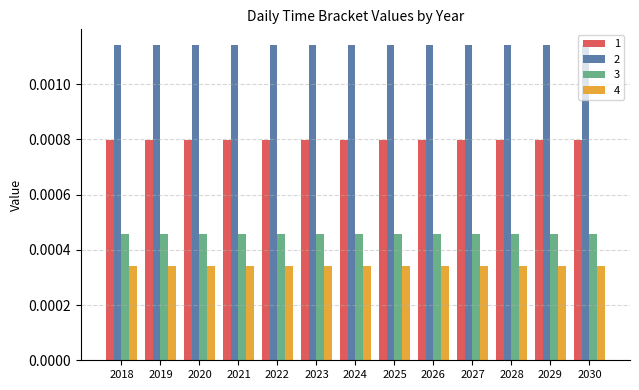

Rank the series by their maximum value, from highest to lowest.

2, 1, 3, 4